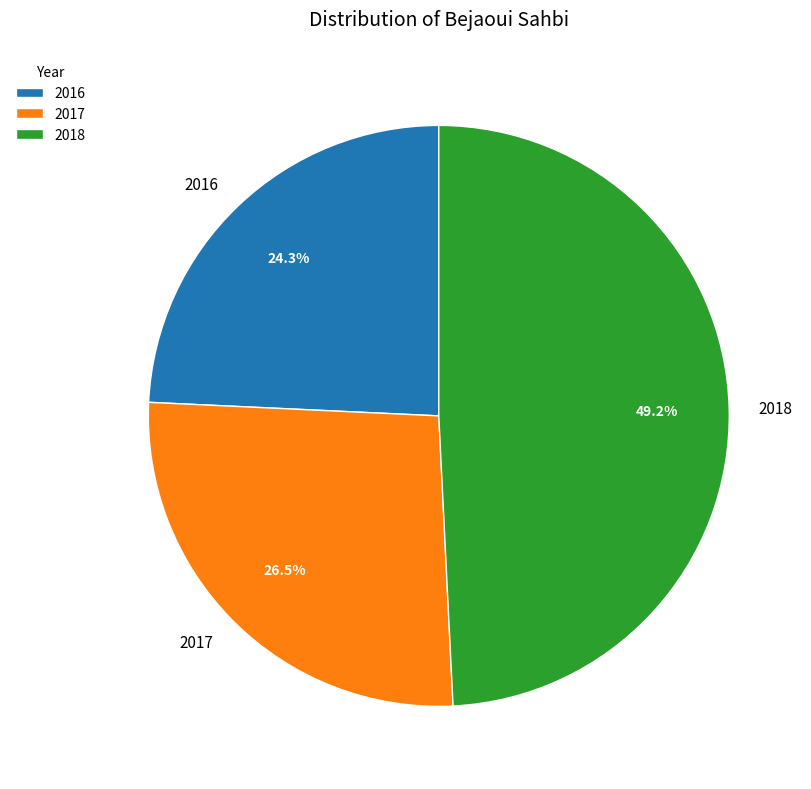

To the nearest percent, what is the difference between the largest and smallest slice percentages?

25%